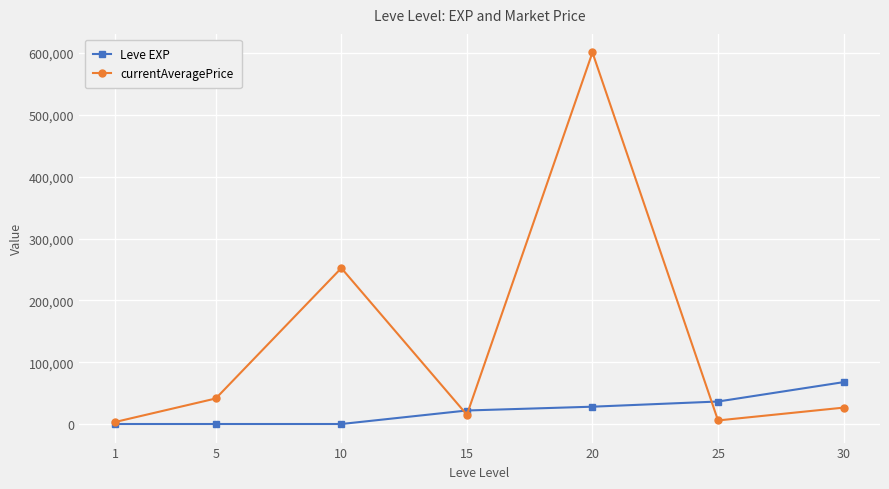

At how many categories does at least one series exceed 198769?

2